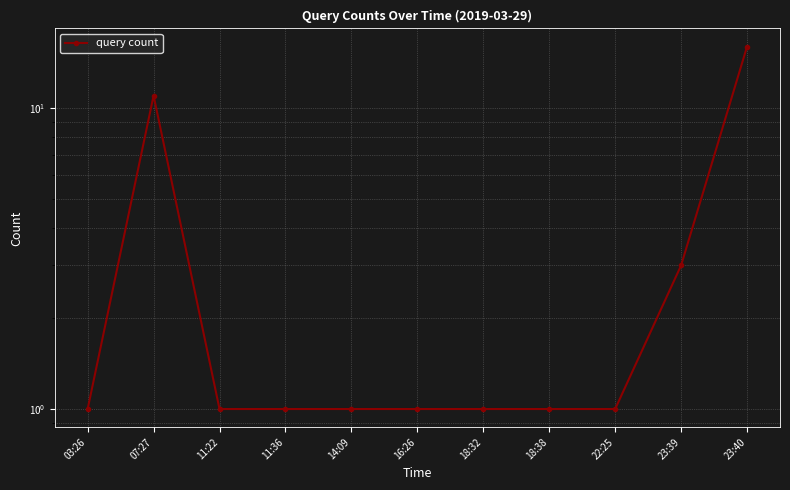

List the labels in order of value, smallest first.

03:26, 11:22, 11:36, 14:09, 16:26, 18:32, 18:38, 22:25, 23:39, 07:27, 23:40